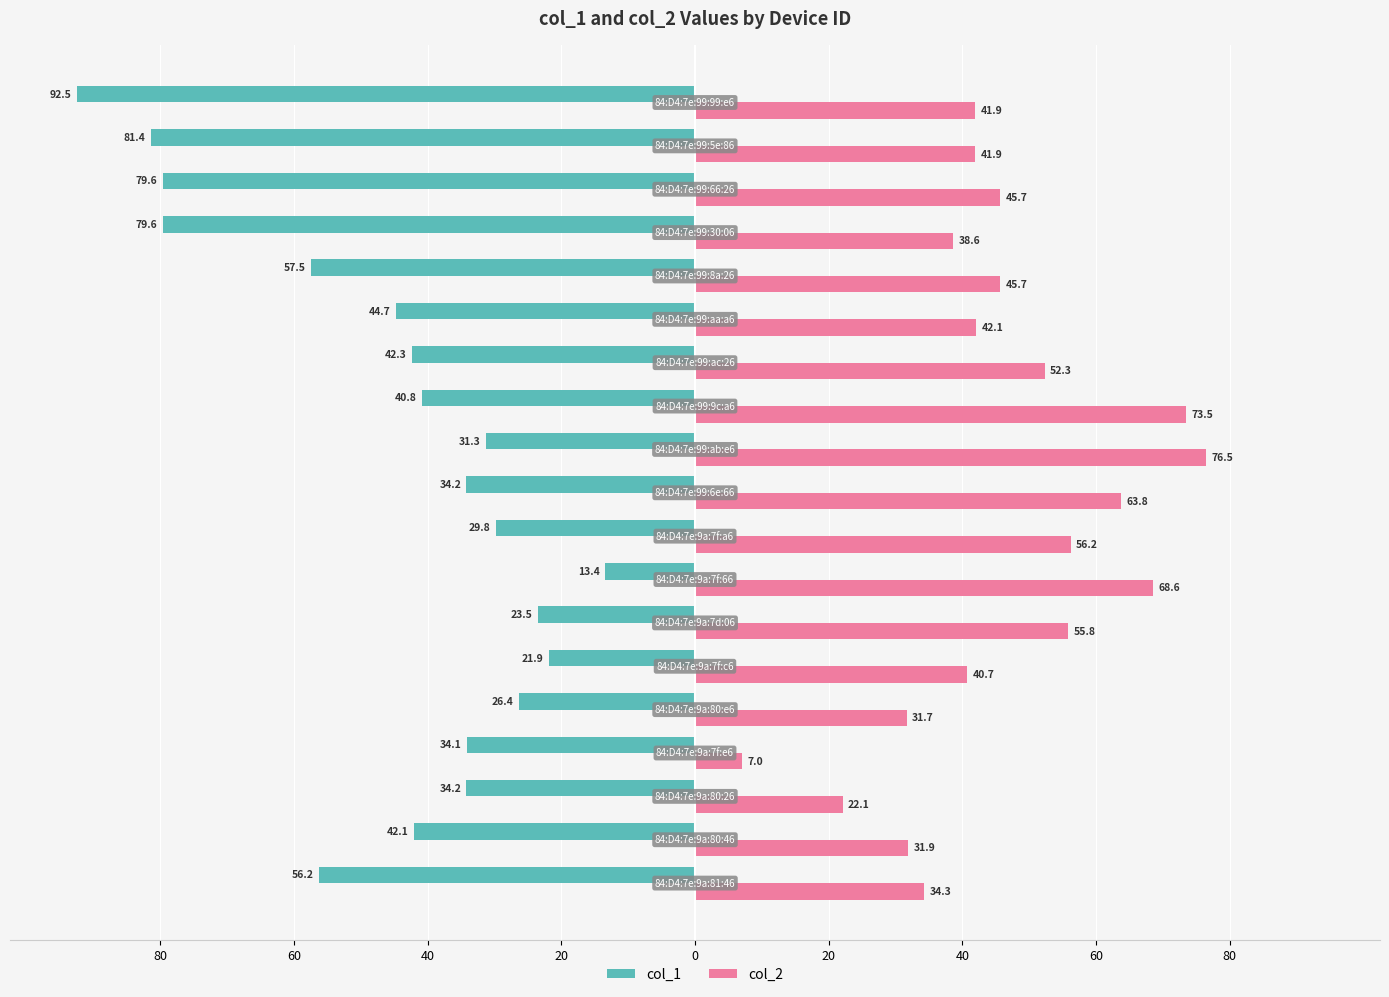

What are all the series names shown in the legend?

col_1, col_2